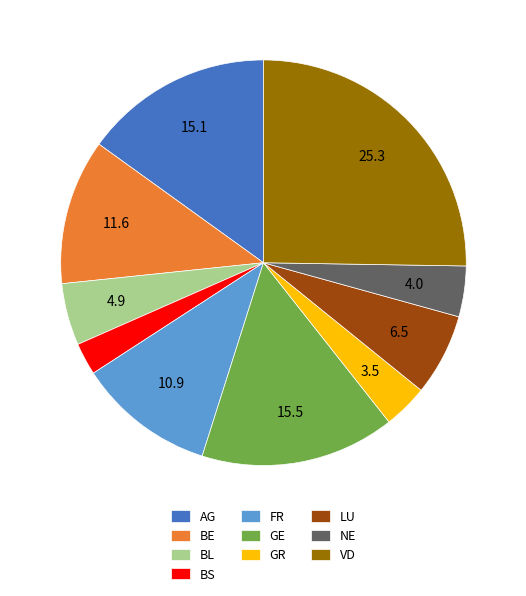

Do BS and AG together represent more than half of the pie?

No